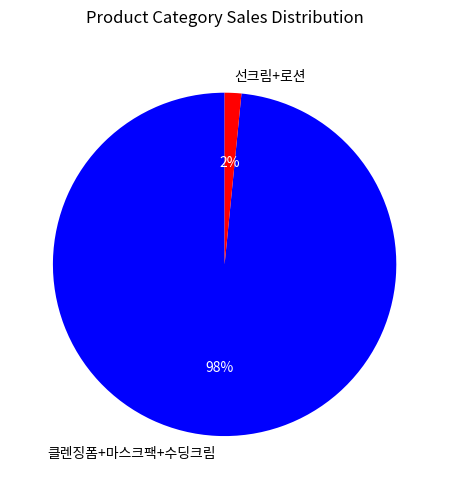

Which category accounts for the majority?

클렌징폼+마스크팩+수딩크림